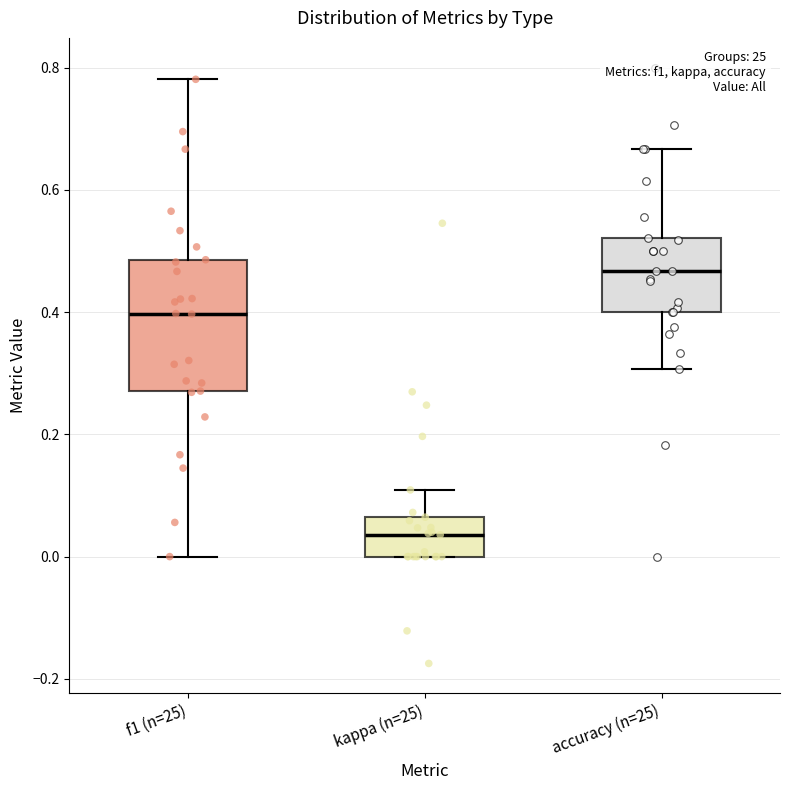

Which box is the tallest, from its lower edge to its upper edge?

f1 (n=25)